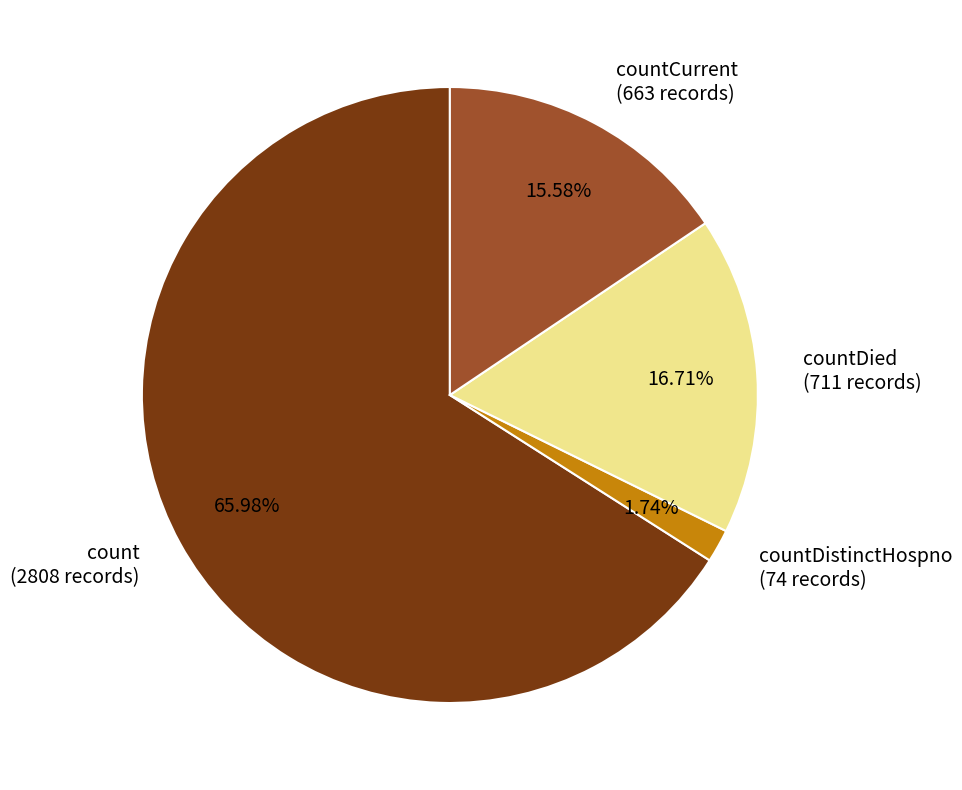

Which slice represents more than half of the pie?

count (2808 records)